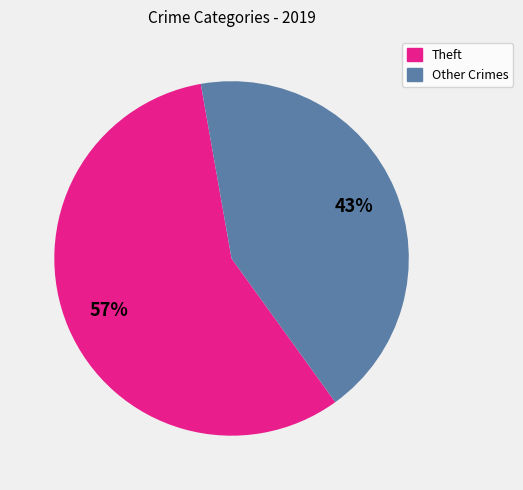

What is the ratio of the value at Theft to the value at Other Crimes?

1.3